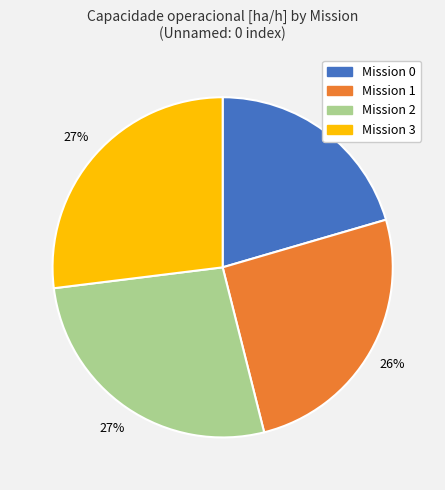

Does any single category account for the majority?

No